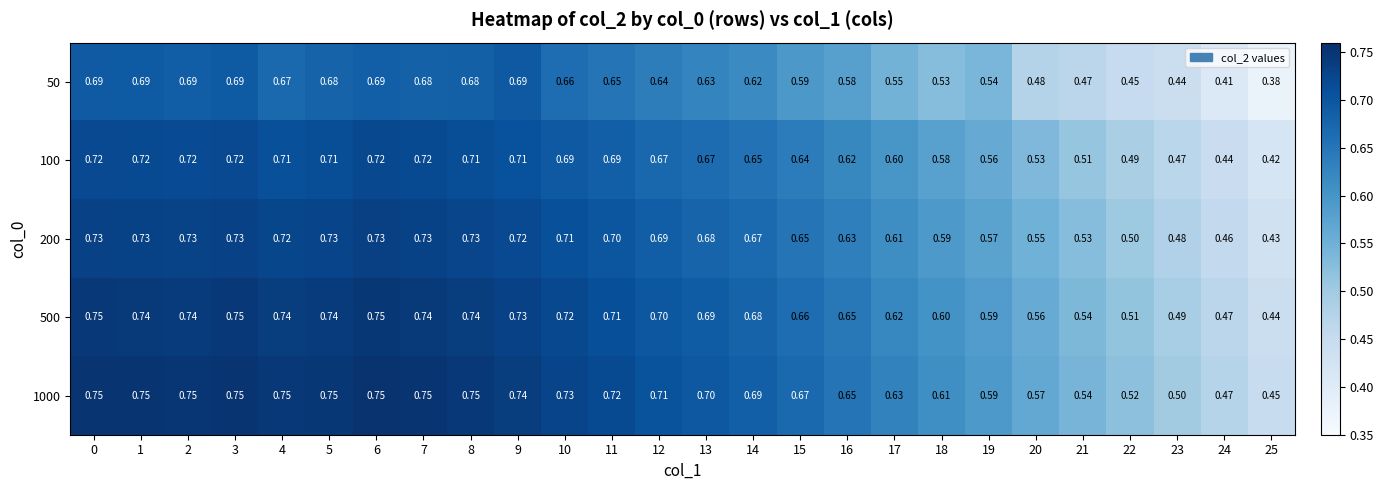

Which series has the largest total across all categories?

1000